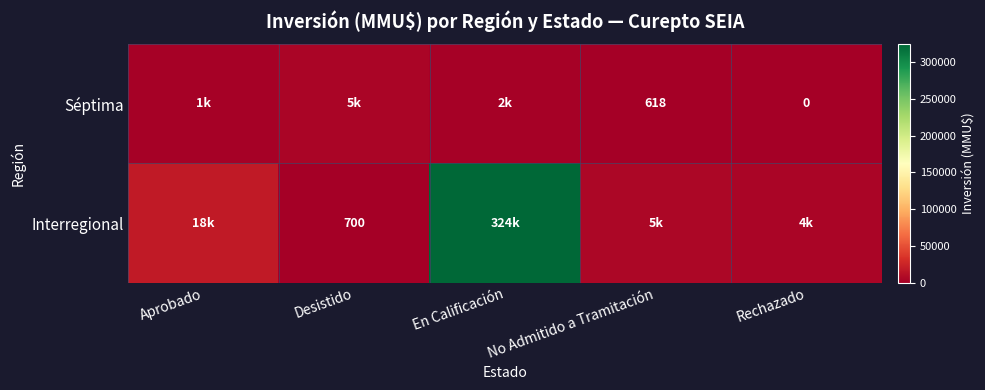

What is the total value across all series at Rechazado?

4300